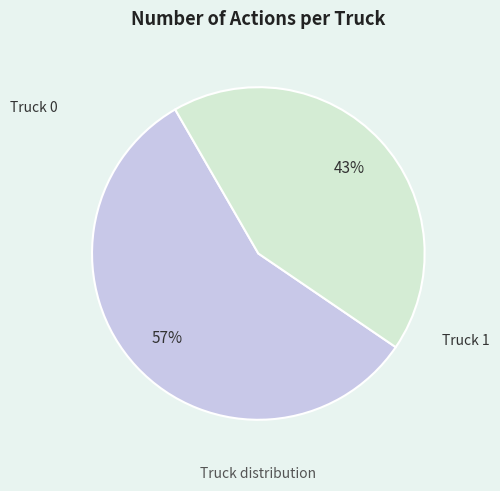

Combined, do Truck 0 and Truck 1 account for over 50%?

Yes